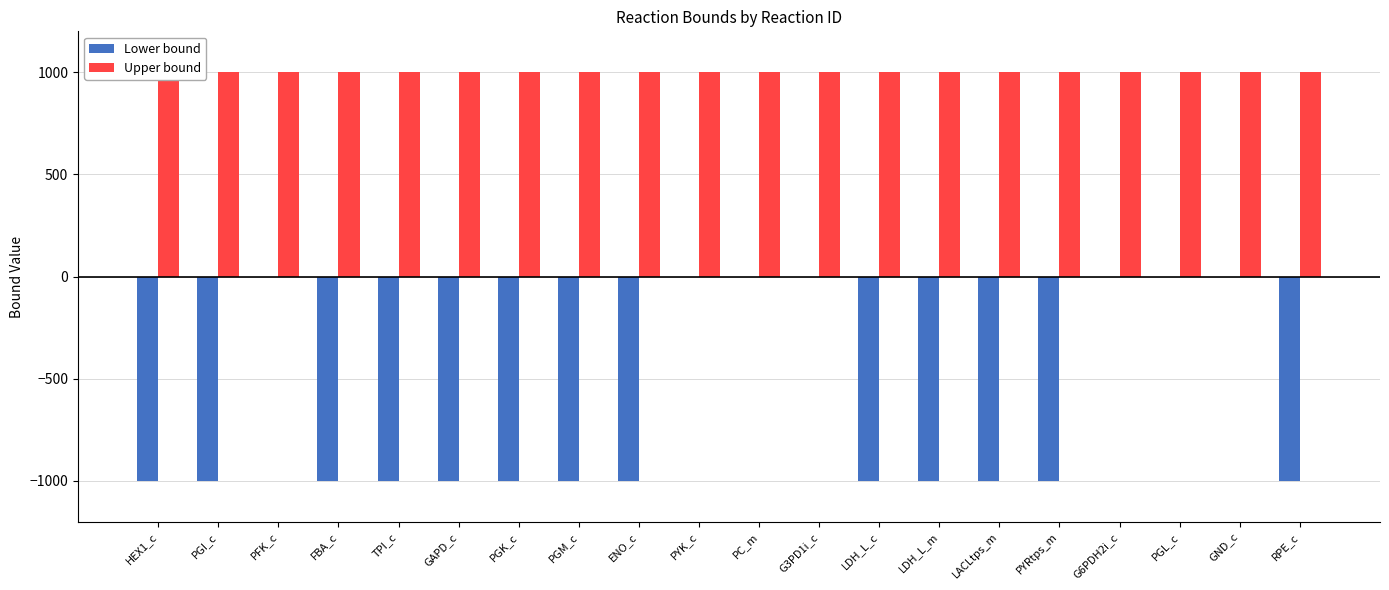

What is the approximate value of Upper bound at LACLtps_m?

1000